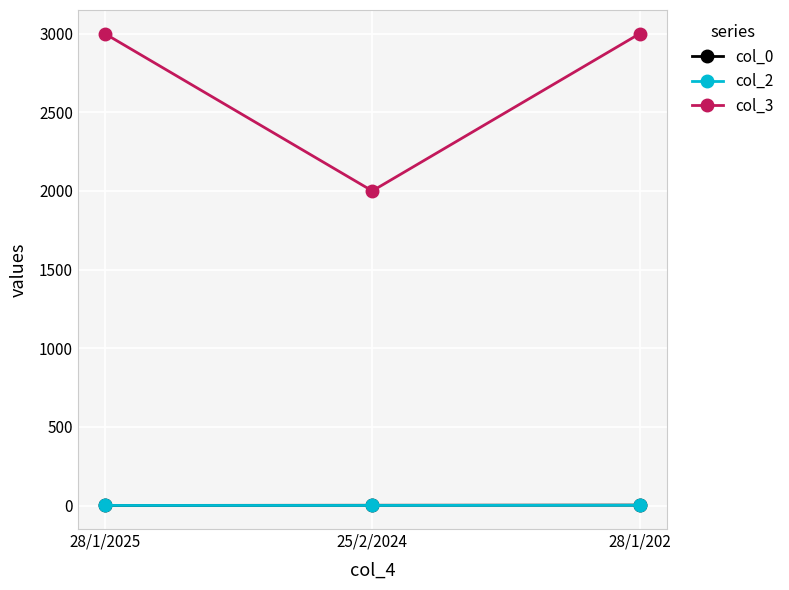

What is the sum of the col_3 values at 25/2/2024 and 28/1/202?

5000